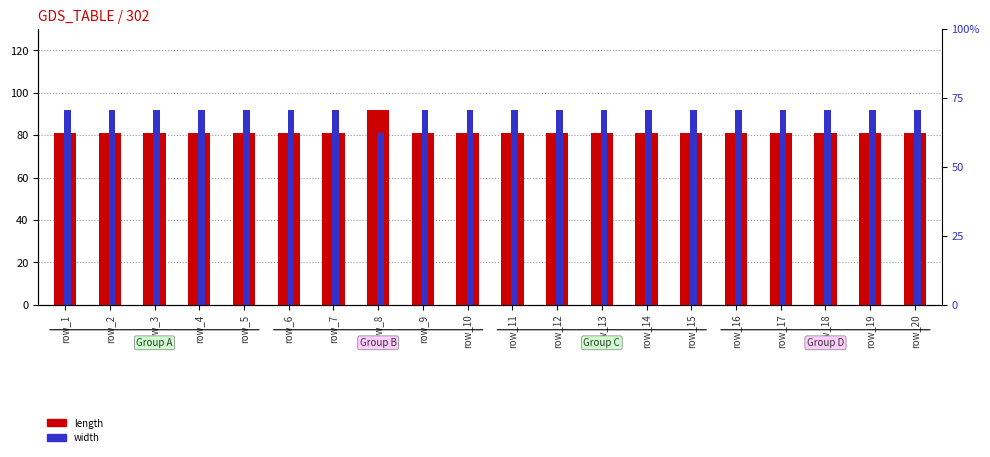

What are all the series names shown in the legend?

length, width